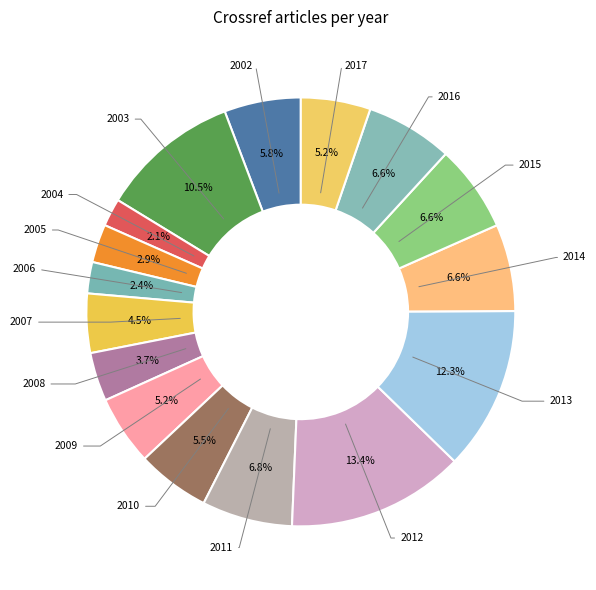

How many slices are in this pie chart?

16